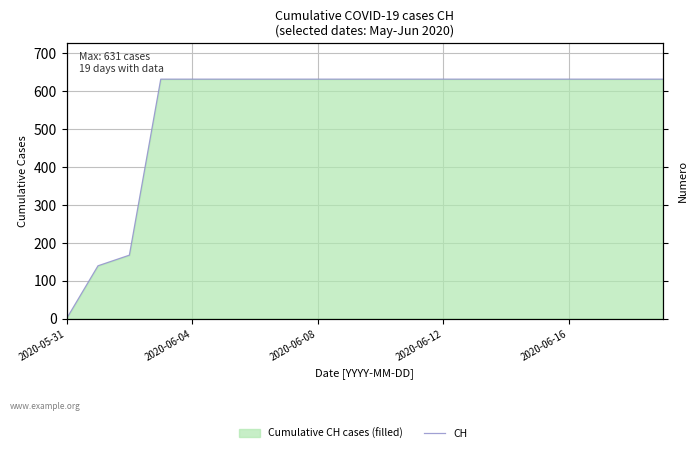

Reading left to right, what are all the values shown in this chart?

0	139	167	631	631	631	631	631	631	631	631	631	631	631	631	631	631	631	631	631